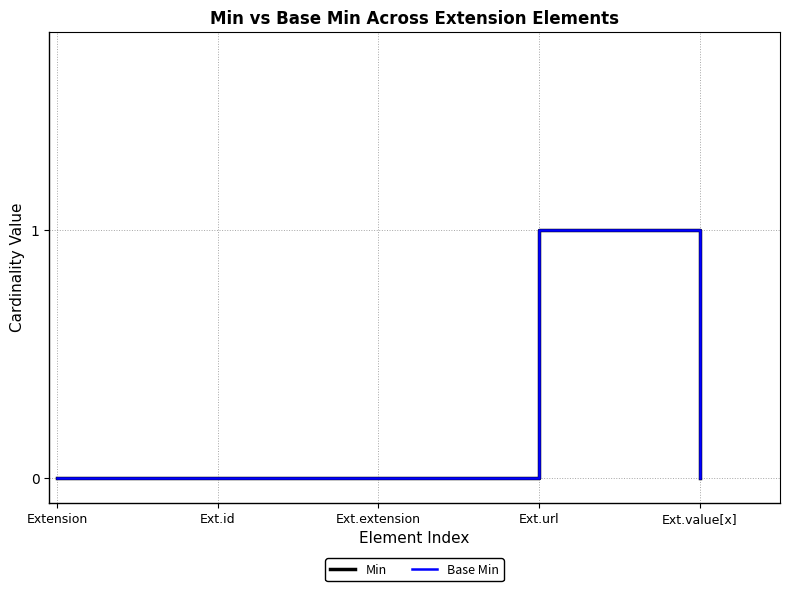

Count the Min values in the range 0 to 1.

5